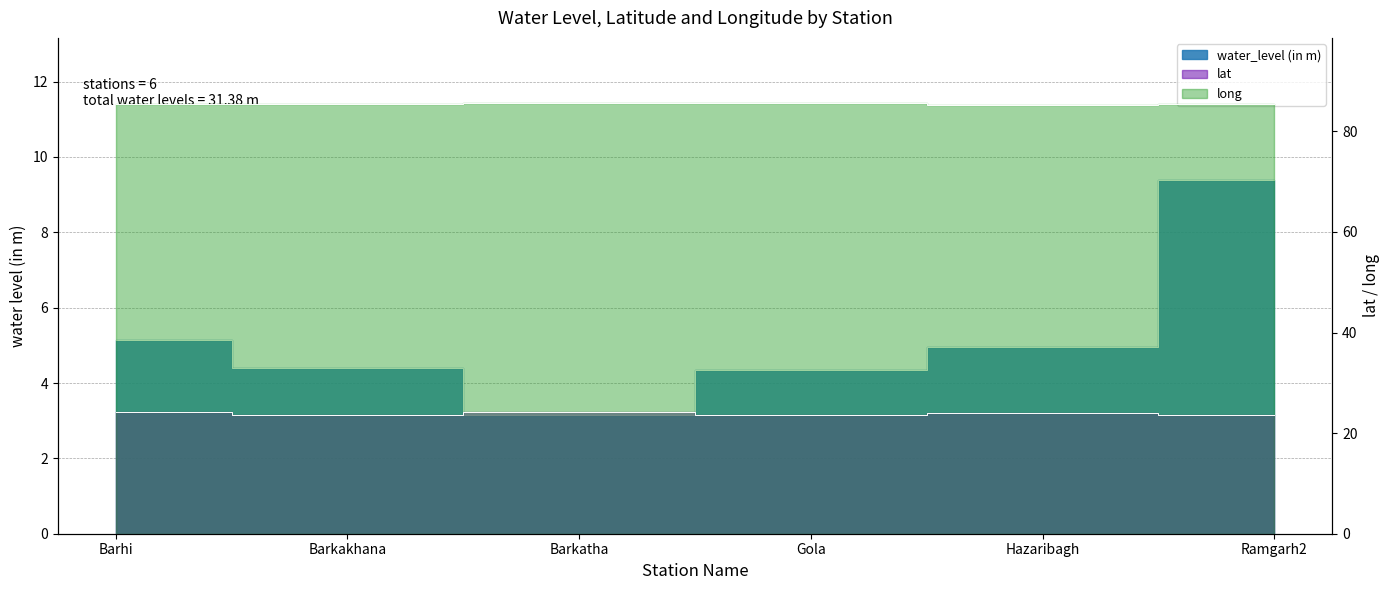

Reading left to right, extract all data points from this chart.

water_level (in m): Barhi=5.2	Barkakhana=4.4	Barkatha=3.1	Gola=4.3	Hazaribagh=5.0	Ramgarh2=9.4
lat: Barhi=24.3	Barkakhana=23.6	Barkatha=24.2	Gola=23.5	Hazaribagh=24.0	Ramgarh2=23.6
long: Barhi=85.4	Barkakhana=85.5	Barkatha=85.6	Gola=85.7	Hazaribagh=85.3	Ramgarh2=85.5